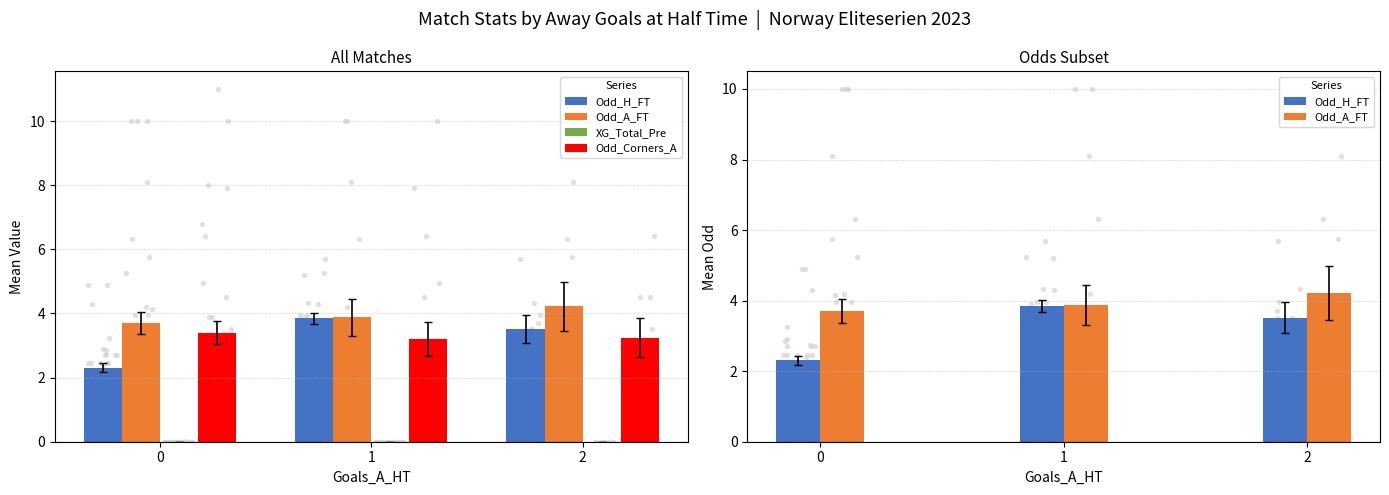

At which category is the sum across all series the highest?

2